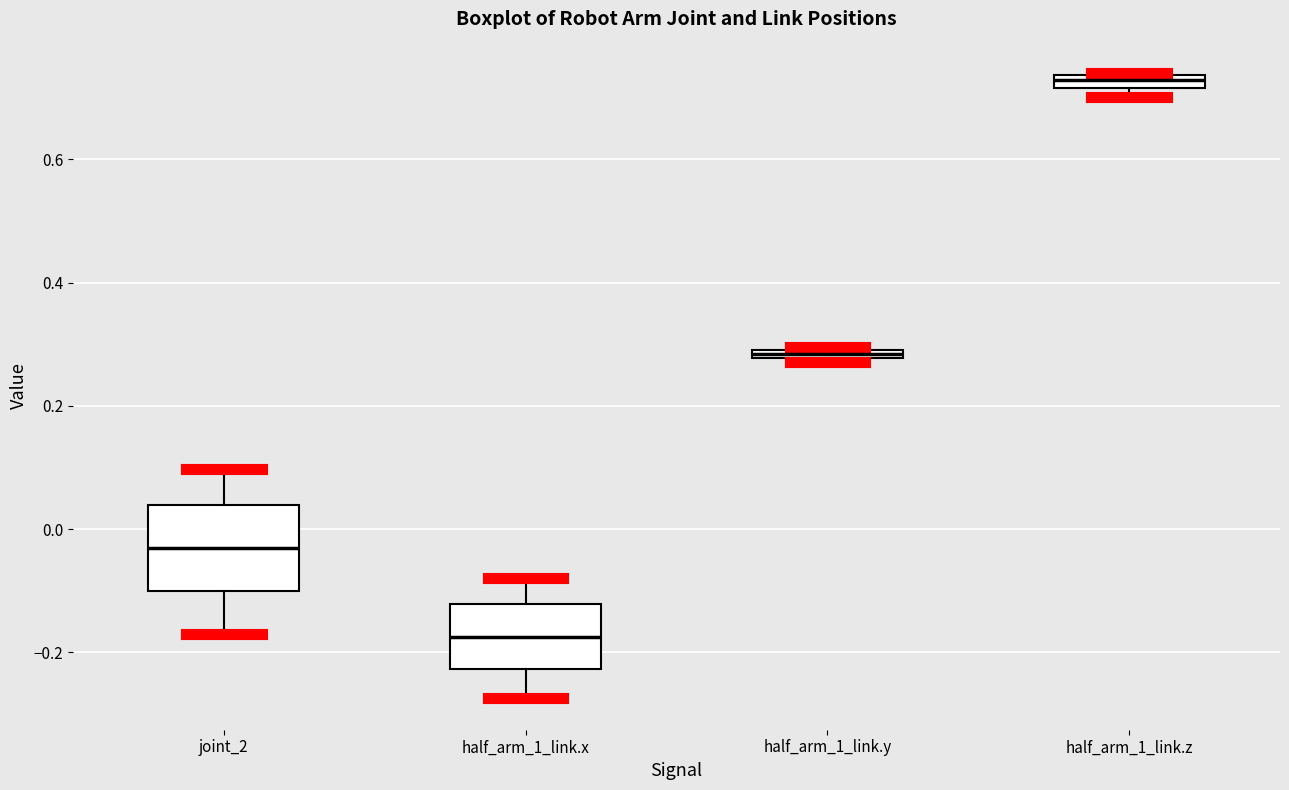

Which box's median line is the highest?

half_arm_1_link.z